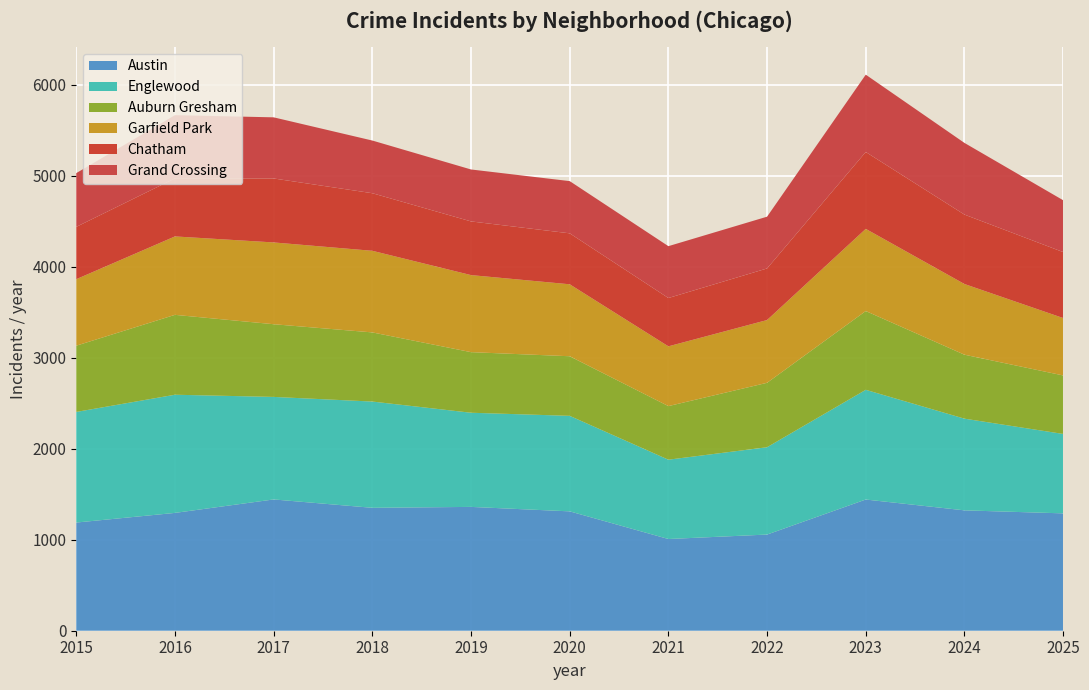

Reading left to right, extract all data points from this chart.

Austin: 1189	1295	1443	1351	1361	1312	1008	1057	1442	1323	1290
Englewood: 1216	1299	1127	1168	1035	1050	872	960	1206	1008	873
Auburn Gresham: 728	878	799	760	666	655	589	708	866	703	643
Garfield Park: 731	862	899	897	847	791	657	690	903	777	631
Chatham: 575	638	703	633	590	560	531	567	845	763	725
Grand Crossing: 591	695	672	579	571	574	570	569	850	788	570